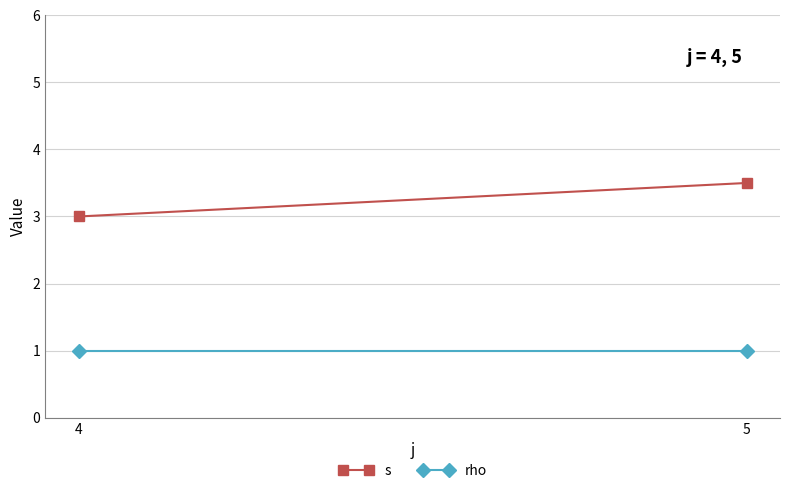

The s series shows 4.6 at 4. True or false?

False